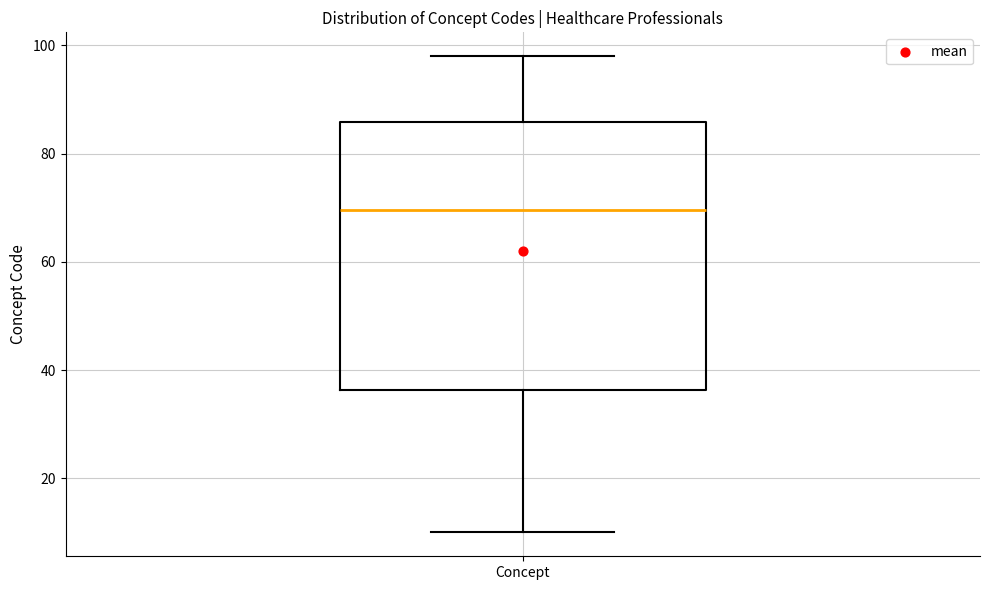

Read this box plot against the y-axis: the position of the median line, the range covered by the box, and the ends of both whiskers. The values are not printed on the chart, so give them approximately, as read against the axis.

median 70, box 36 to 86, whiskers 10 to 98